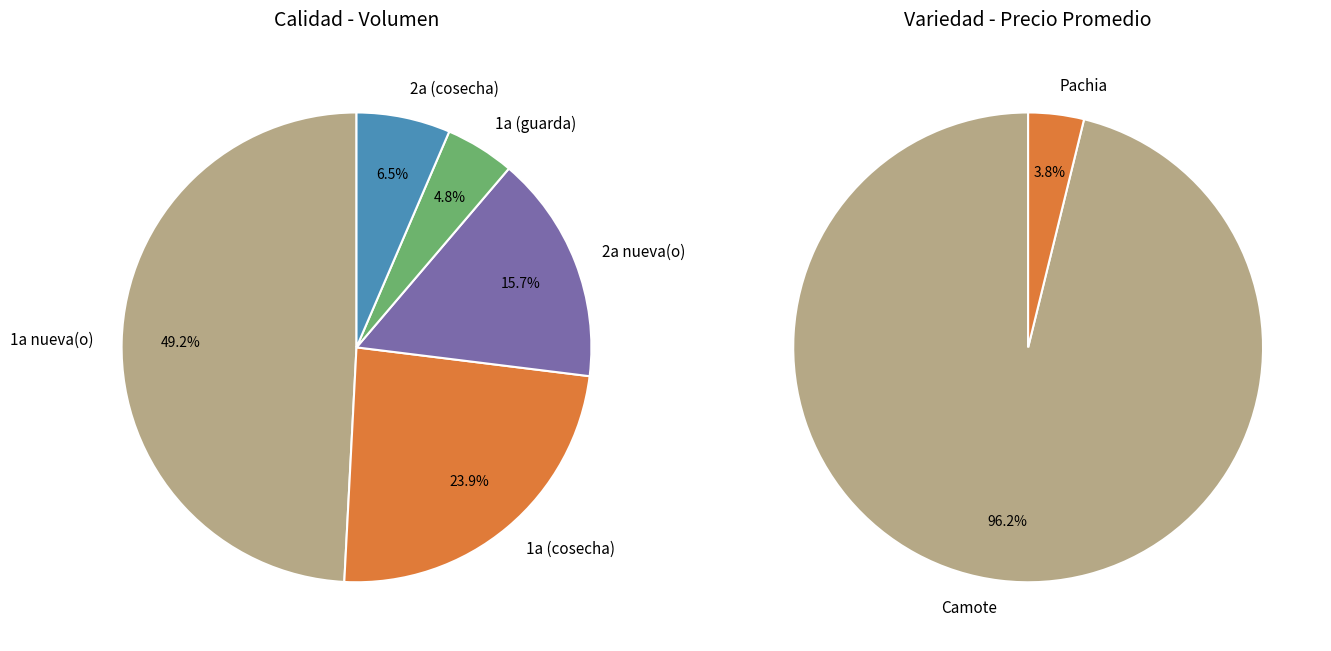

Does any single category account for the majority?

No